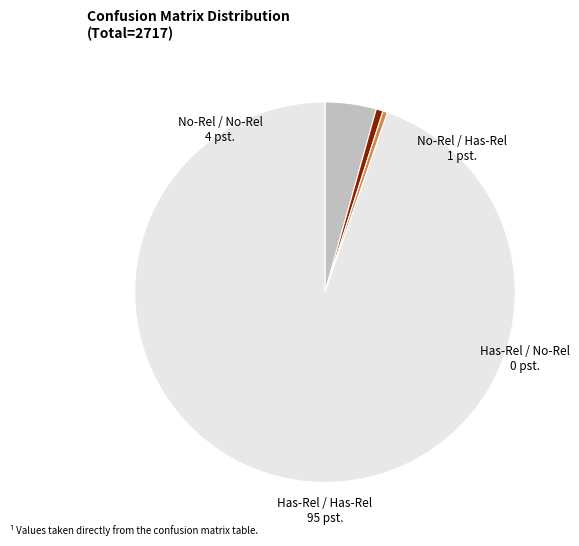

How many segments does this pie chart have?

4